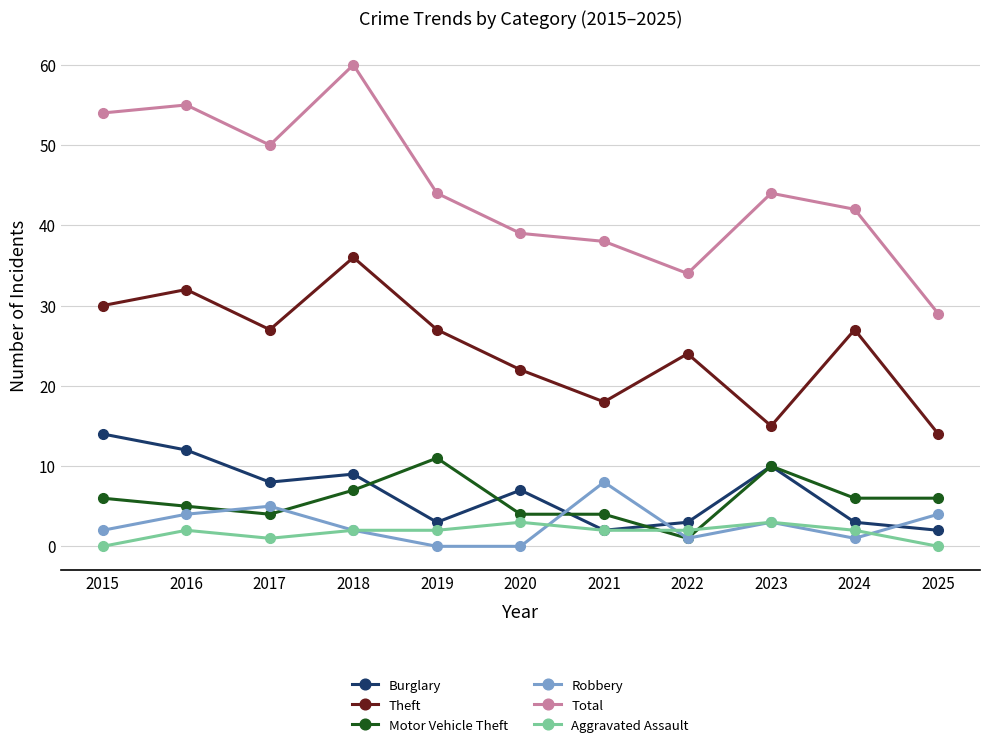

Reading right to left, list all the values displayed in this chart.

Burglary: 2025=2	2024=3	2023=10	2022=3	2021=2	2020=7	2019=3	2018=9	2017=8	2016=12	2015=14
Theft: 2025=14	2024=27	2023=15	2022=24	2021=18	2020=22	2019=27	2018=36	2017=27	2016=32	2015=30
Motor Vehicle Theft: 2025=6	2024=6	2023=10	2022=1	2021=4	2020=4	2019=11	2018=7	2017=4	2016=5	2015=6
Robbery: 2025=4	2024=1	2023=3	2022=1	2021=8	2020=0	2019=0	2018=2	2017=5	2016=4	2015=2
Total: 2025=29	2024=42	2023=44	2022=34	2021=38	2020=39	2019=44	2018=60	2017=50	2016=55	2015=54
Aggravated Assault: 2025=0	2024=2	2023=3	2022=2	2021=2	2020=3	2019=2	2018=2	2017=1	2016=2	2015=0